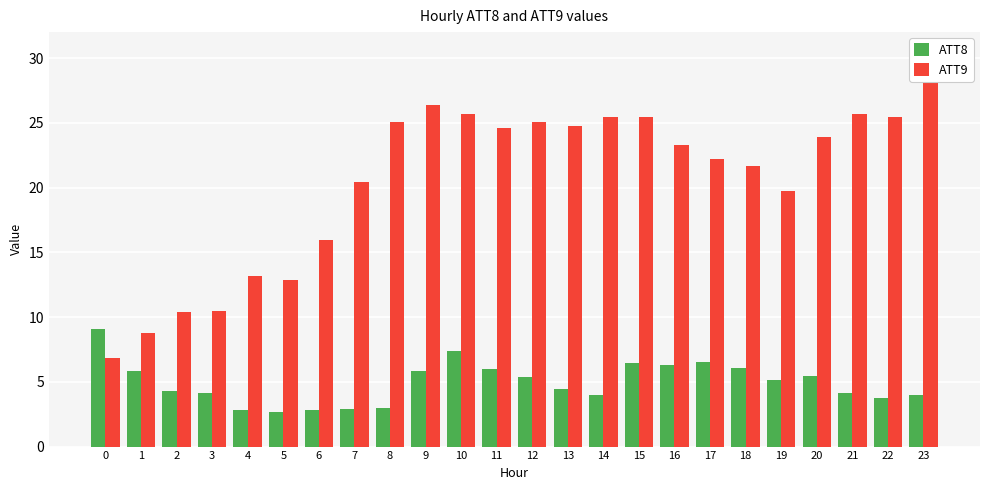

The ATT8 series shows 2.9 at 6. True or false?

True